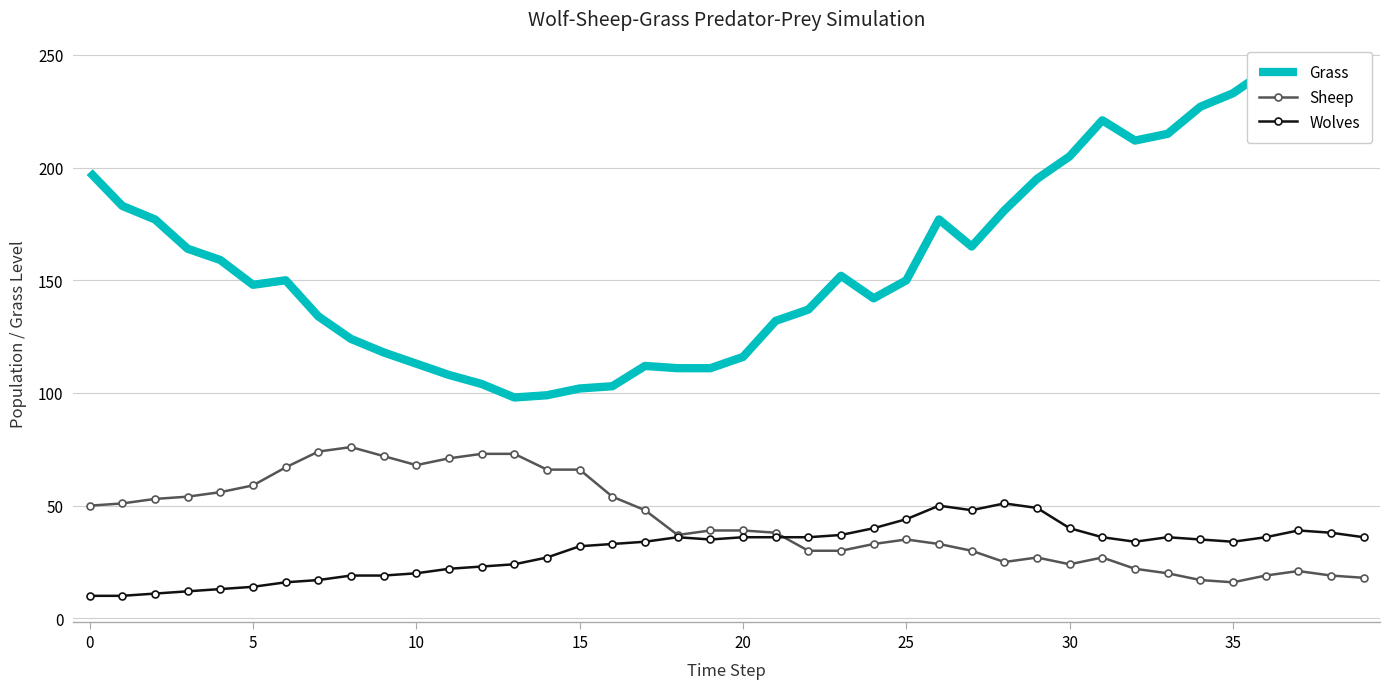

At which category does Sheep reach its first local valley?

10